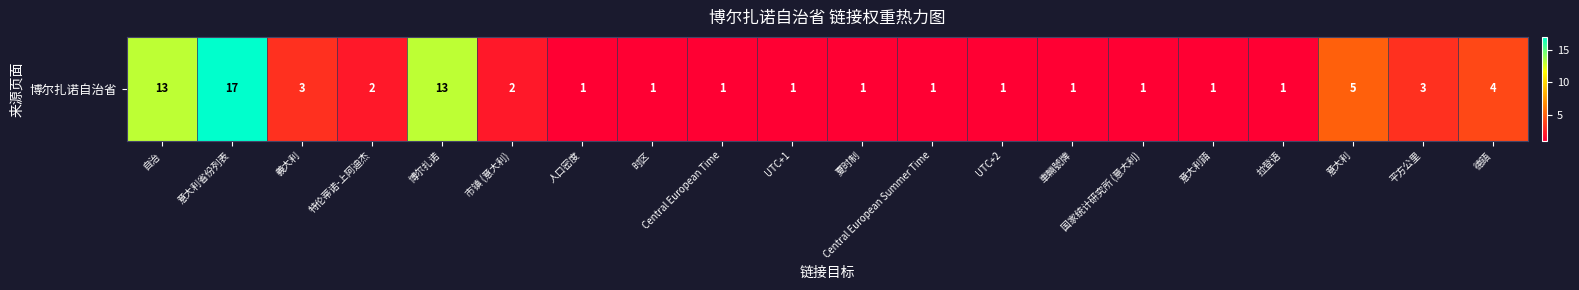

Reading left to right, transcribe all the data shown in this chart.

自治=13	意大利省份列表=17	義大利=3	特伦蒂诺-上阿迪杰=2	博尔扎诺=13	市镇 (意大利)=2	人口密度=1	时区=1	Central European Time=1	UTC+1=1	夏时制=1	Central European Summer Time=1	UTC+2=1	車輛號牌=1	国家统计研究所 (意大利)=1	意大利語=1	拉登语=1	意大利=5	平方公里=3	德語=4